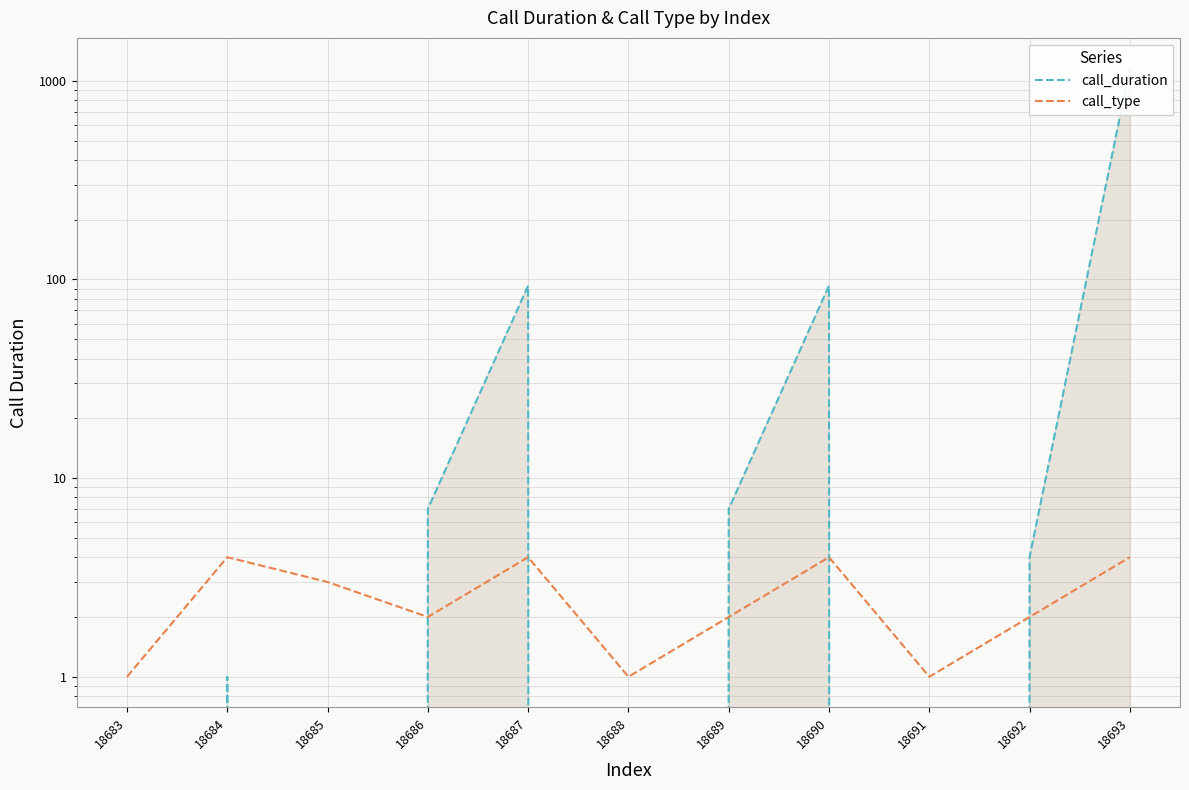

True or false: call_duration and call_type intersect in this chart.

True